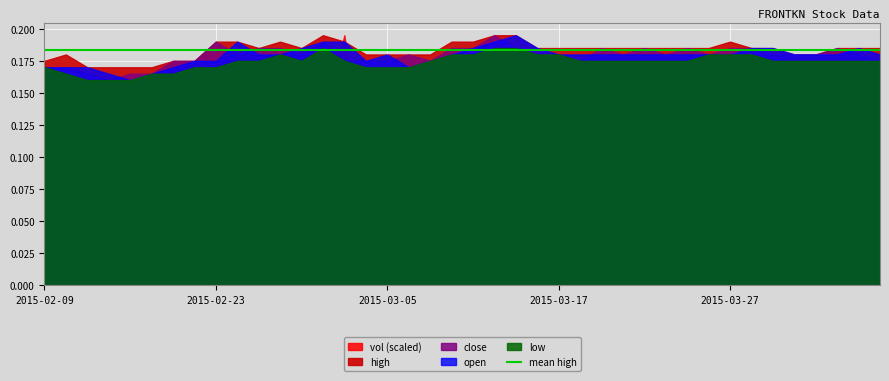

The high series shows 0.2 at 2015-03-17. True or false?

True